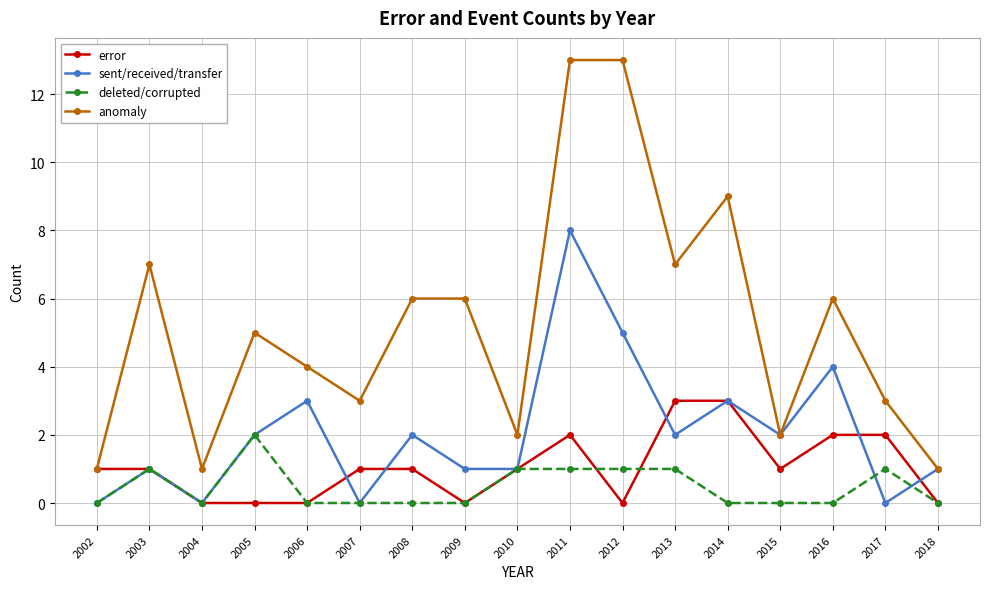

Reading left to right, transcribe all the data shown in this chart.

error: 2002=1	2003=1	2004=0	2005=0	2006=0	2007=1	2008=1	2009=0	2010=1	2011=2	2012=0	2013=3	2014=3	2015=1	2016=2	2017=2	2018=0
sent/received/transfer: 2002=0	2003=1	2004=0	2005=2	2006=3	2007=0	2008=2	2009=1	2010=1	2011=8	2012=5	2013=2	2014=3	2015=2	2016=4	2017=0	2018=1
deleted/corrupted: 2002=0	2003=1	2004=0	2005=2	2006=0	2007=0	2008=0	2009=0	2010=1	2011=1	2012=1	2013=1	2014=0	2015=0	2016=0	2017=1	2018=0
anomaly: 2002=1	2003=7	2004=1	2005=5	2006=4	2007=3	2008=6	2009=6	2010=2	2011=13	2012=13	2013=7	2014=9	2015=2	2016=6	2017=3	2018=1